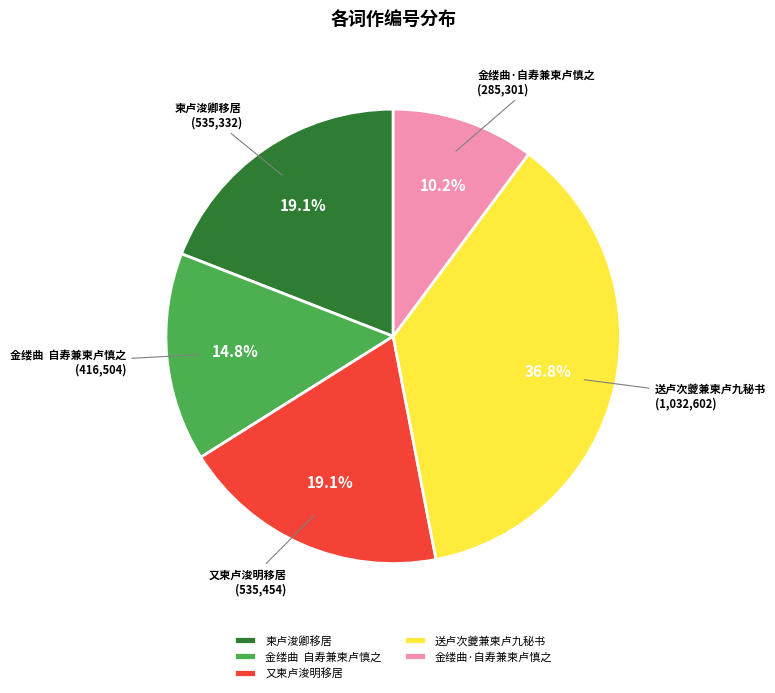

Does 送卢次夔兼柬卢九秘书 account for over 50% of the chart?

No